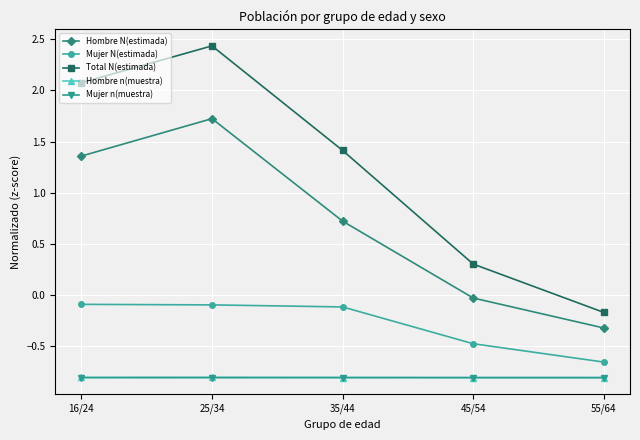

Is the value of Total N(estimada) at 55/64 greater than the value of Hombre N(estimada) at 35/44?

No